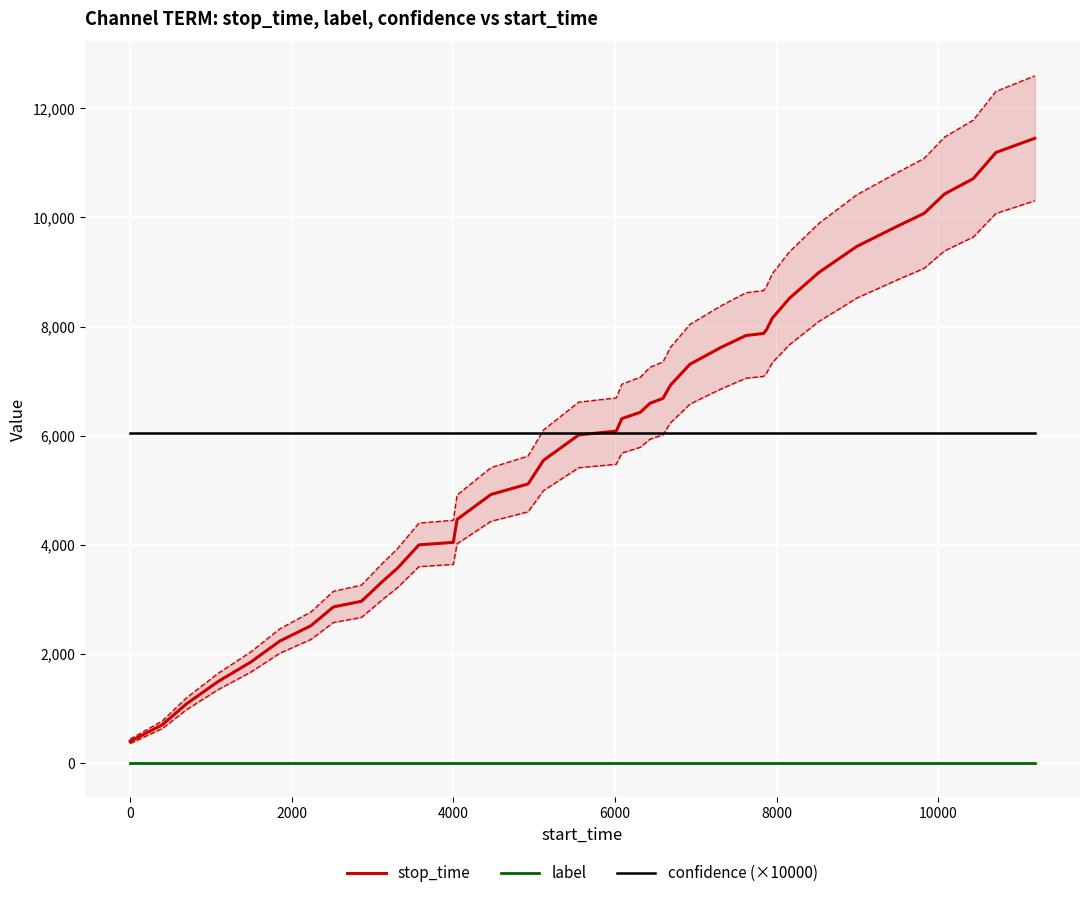

True or false: confidence (×10000) and label intersect in this chart.

False